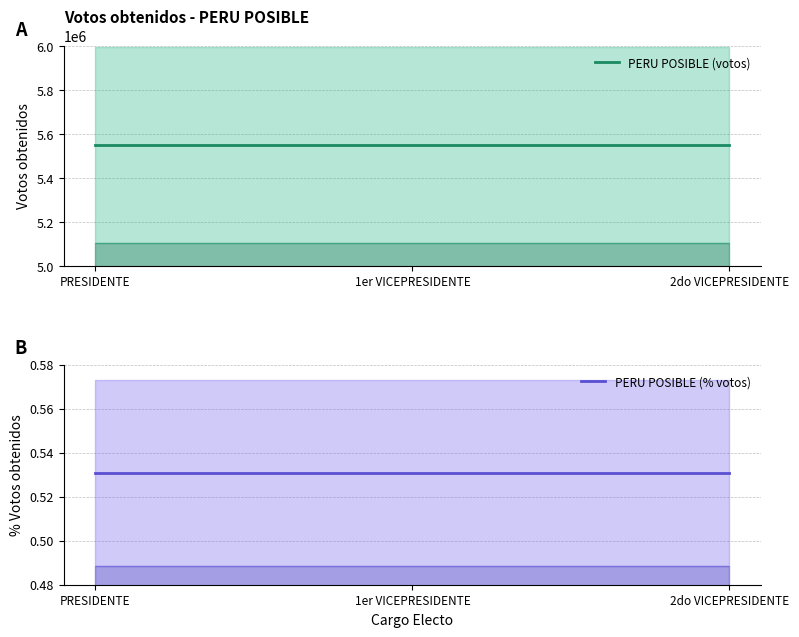

What are all the series names shown in the legend?

PERU POSIBLE (votos), PERU POSIBLE (% votos)